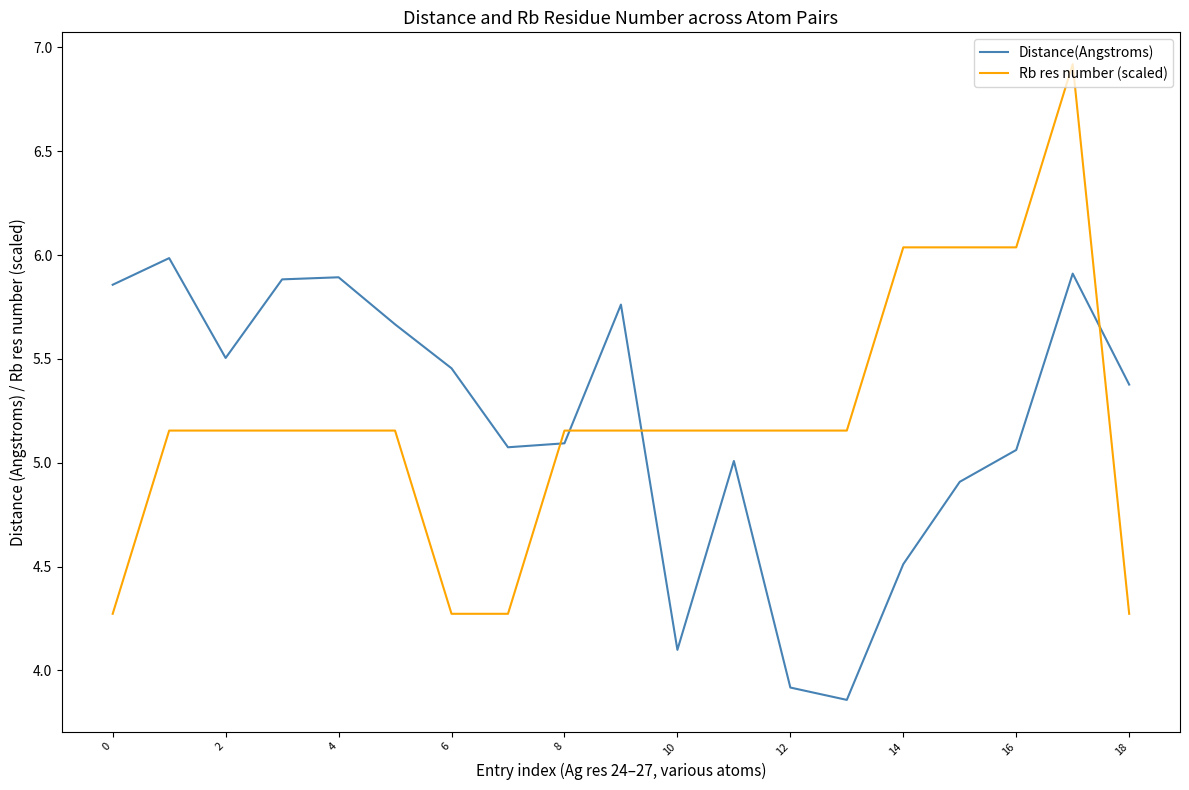

Which series ends up on top after the final intersection of Rb res number (scaled) and Distance(Angstroms)?

Distance(Angstroms)